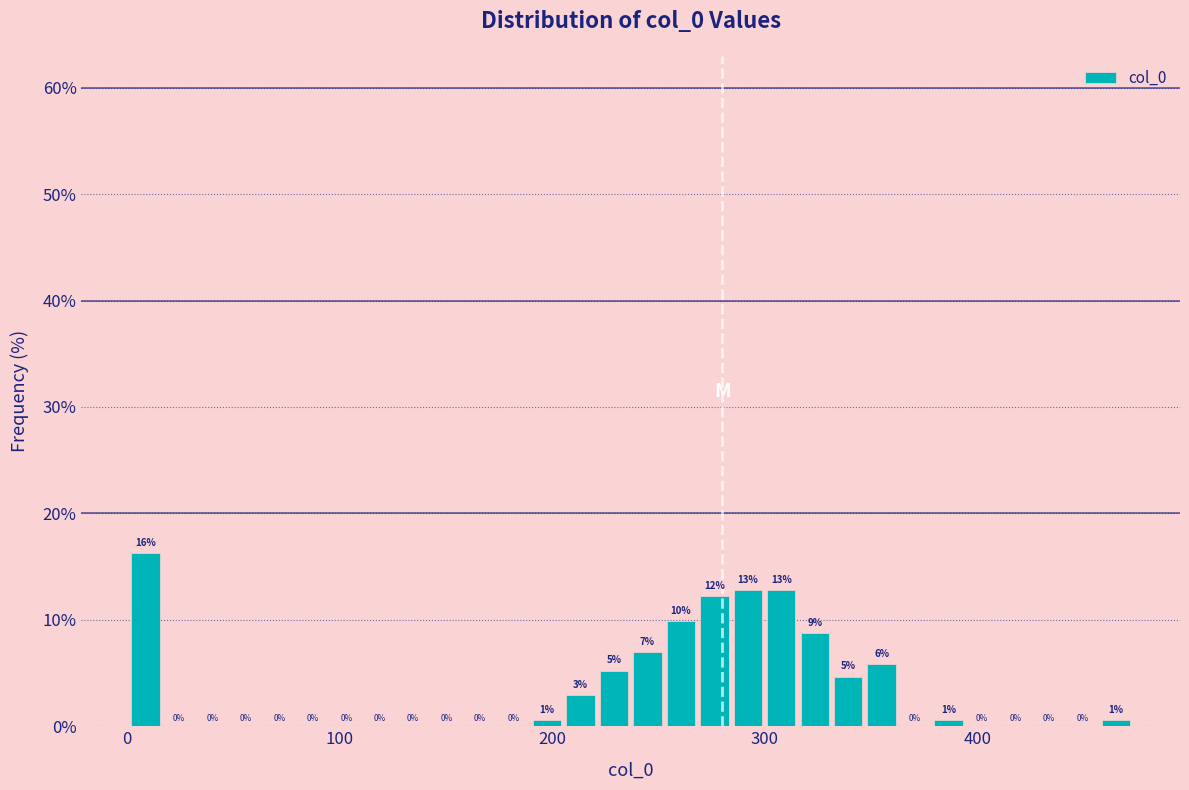

Around what value on the x-axis is the tallest bar? Give the approximate position of its centre, as read against the axis.

10